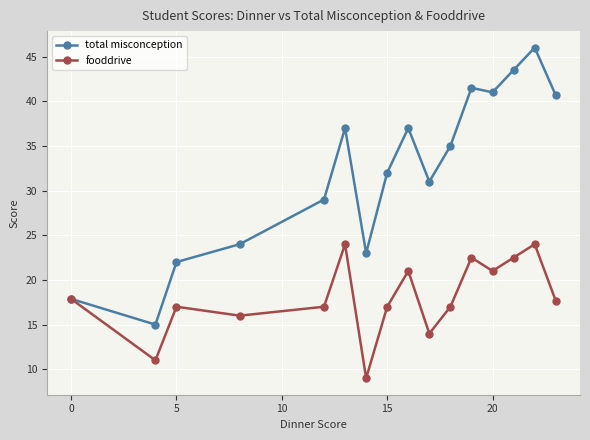

How many series are shown in this chart?

2